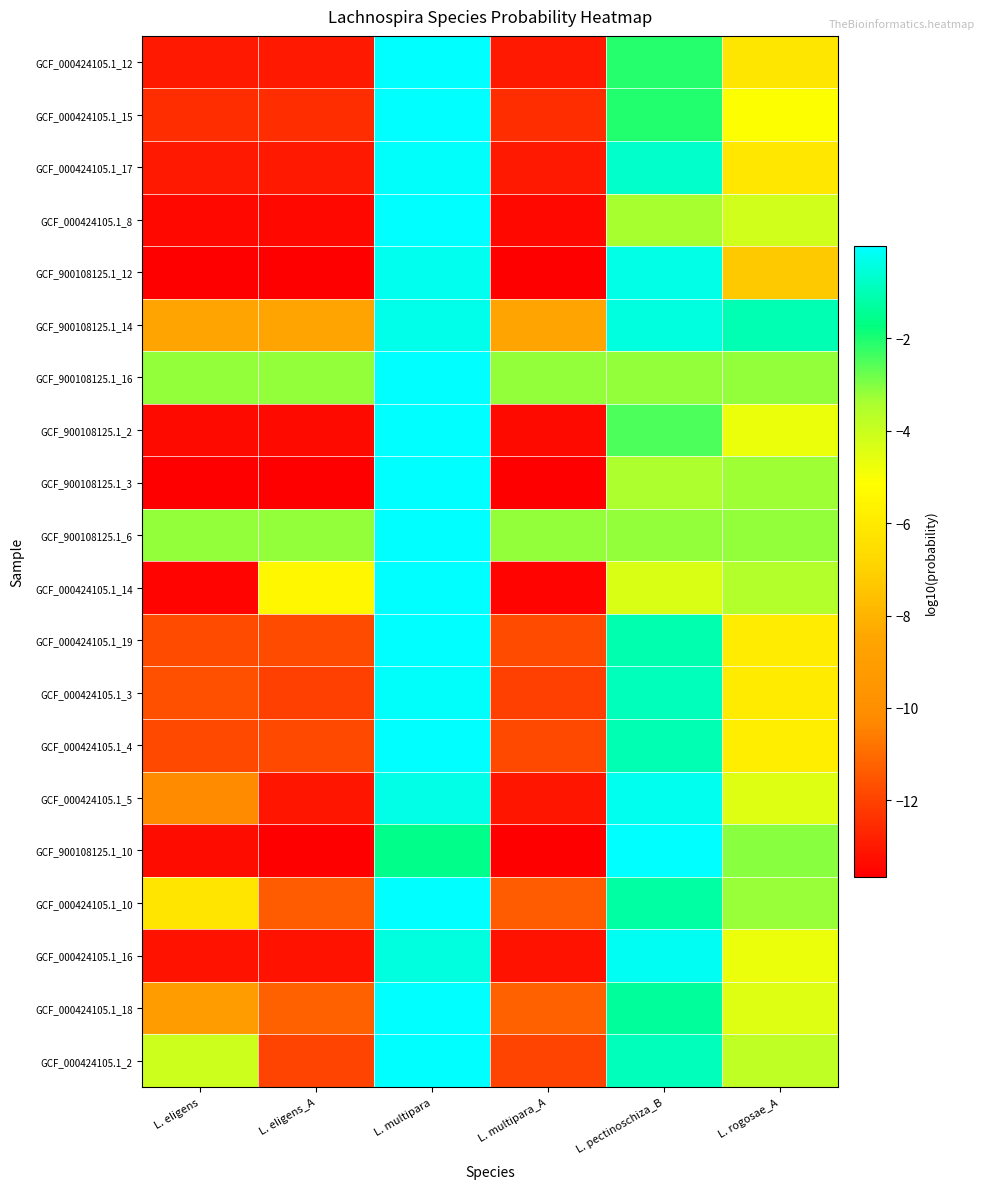

Reading right to left, transcribe all the data shown in this chart.

GCF_000424105.1_12: L. rogosae_A=-6.2	L. pectinoschiza_B=-2.1	L. multipara_A=-13.0	L. multipara=-0.0	L. eligens_A=-13.0	L. eligens=-13.0
GCF_000424105.1_15: L. rogosae_A=-5.1	L. pectinoschiza_B=-2.1	L. multipara_A=-12.5	L. multipara=-0.0	L. eligens_A=-12.5	L. eligens=-12.5
GCF_000424105.1_17: L. rogosae_A=-6.1	L. pectinoschiza_B=-0.7	L. multipara_A=-13.0	L. multipara=-0.1	L. eligens_A=-13.0	L. eligens=-13.0
GCF_000424105.1_8: L. rogosae_A=-4.1	L. pectinoschiza_B=-3.4	L. multipara_A=-13.4	L. multipara=-0.0	L. eligens_A=-13.4	L. eligens=-13.4
GCF_900108125.1_12: L. rogosae_A=-7.3	L. pectinoschiza_B=-0.3	L. multipara_A=-13.6	L. multipara=-0.3	L. eligens_A=-13.6	L. eligens=-13.6
GCF_900108125.1_14: L. rogosae_A=-1.0	L. pectinoschiza_B=-0.4	L. multipara_A=-8.6	L. multipara=-0.3	L. eligens_A=-8.6	L. eligens=-8.6
GCF_900108125.1_16: L. rogosae_A=-3.2	L. pectinoschiza_B=-3.2	L. multipara_A=-3.2	L. multipara=-0.0	L. eligens_A=-3.2	L. eligens=-3.2
GCF_900108125.1_2: L. rogosae_A=-4.7	L. pectinoschiza_B=-2.5	L. multipara_A=-13.4	L. multipara=-0.0	L. eligens_A=-13.4	L. eligens=-13.4
GCF_900108125.1_3: L. rogosae_A=-3.3	L. pectinoschiza_B=-3.5	L. multipara_A=-13.7	L. multipara=-0.0	L. eligens_A=-13.7	L. eligens=-13.7
GCF_900108125.1_6: L. rogosae_A=-3.2	L. pectinoschiza_B=-3.2	L. multipara_A=-3.2	L. multipara=-0.0	L. eligens_A=-3.2	L. eligens=-3.2
GCF_000424105.1_14: L. rogosae_A=-3.6	L. pectinoschiza_B=-4.4	L. multipara_A=-13.5	L. multipara=-0.0	L. eligens_A=-5.5	L. eligens=-13.5
GCF_000424105.1_19: L. rogosae_A=-5.9	L. pectinoschiza_B=-1.1	L. multipara_A=-11.8	L. multipara=-0.0	L. eligens_A=-11.8	L. eligens=-11.8
GCF_000424105.1_3: L. rogosae_A=-5.9	L. pectinoschiza_B=-0.9	L. multipara_A=-12.0	L. multipara=-0.1	L. eligens_A=-12.0	L. eligens=-11.6
GCF_000424105.1_4: L. rogosae_A=-5.9	L. pectinoschiza_B=-1.1	L. multipara_A=-11.8	L. multipara=-0.0	L. eligens_A=-11.8	L. eligens=-11.8
GCF_000424105.1_5: L. rogosae_A=-4.4	L. pectinoschiza_B=-0.3	L. multipara_A=-13.1	L. multipara=-0.4	L. eligens_A=-13.1	L. eligens=-10.2
GCF_900108125.1_10: L. rogosae_A=-3.1	L. pectinoschiza_B=-0.0	L. multipara_A=-13.7	L. multipara=-1.6	L. eligens_A=-13.7	L. eligens=-13.3
GCF_000424105.1_10: L. rogosae_A=-3.2	L. pectinoschiza_B=-1.3	L. multipara_A=-11.4	L. multipara=-0.0	L. eligens_A=-11.4	L. eligens=-6.2
GCF_000424105.1_16: L. rogosae_A=-4.7	L. pectinoschiza_B=-0.2	L. multipara_A=-13.2	L. multipara=-0.5	L. eligens_A=-13.2	L. eligens=-13.2
GCF_000424105.1_18: L. rogosae_A=-4.5	L. pectinoschiza_B=-1.4	L. multipara_A=-11.3	L. multipara=-0.0	L. eligens_A=-11.3	L. eligens=-9.1
GCF_000424105.1_2: L. rogosae_A=-3.8	L. pectinoschiza_B=-1.0	L. multipara_A=-12.0	L. multipara=-0.1	L. eligens_A=-12.0	L. eligens=-4.1